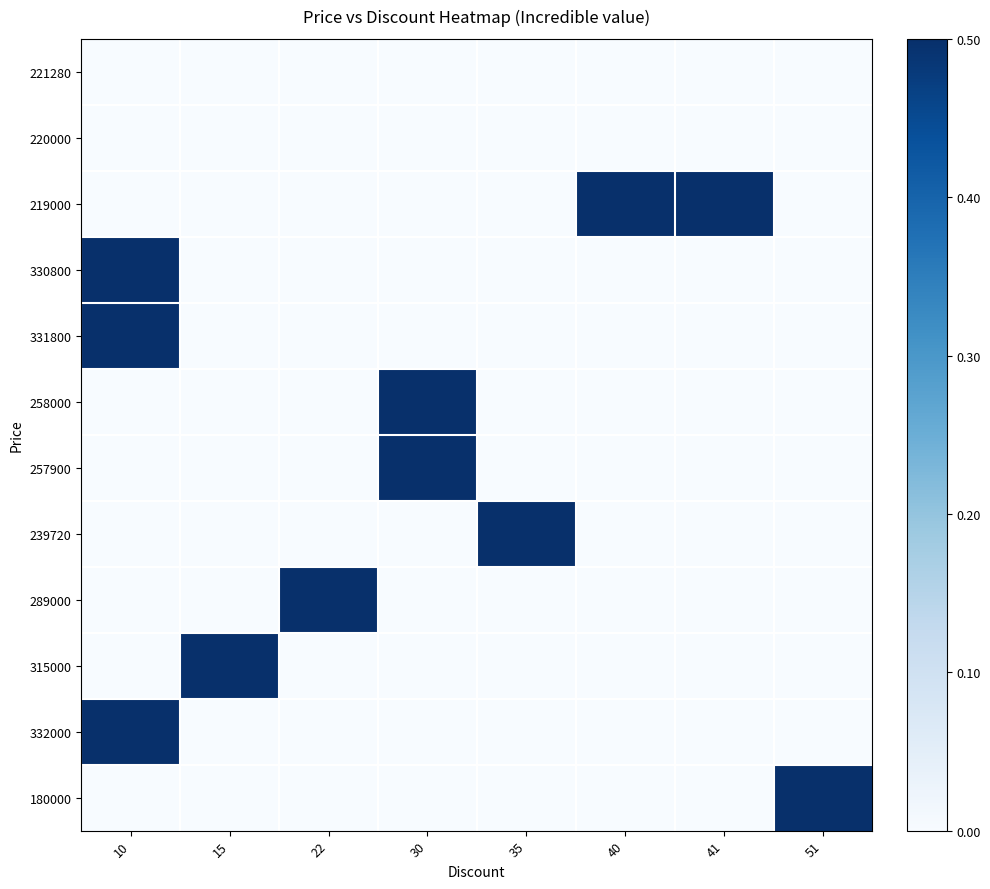

At which category does the chart reach its minimum across all series?

10